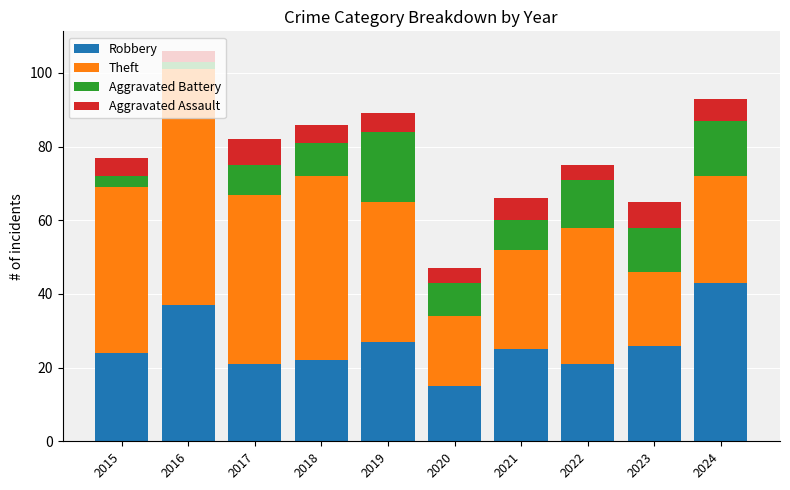

At which category is the sum across all series the highest?

2016